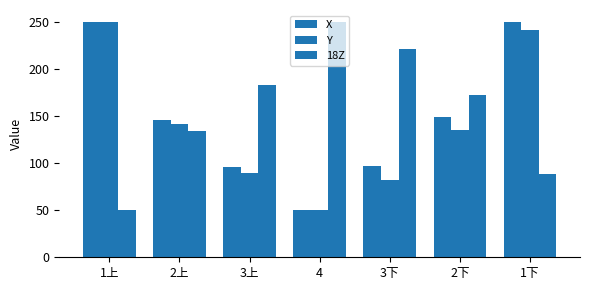

True or false: X has a value of 148.6 at 2下.

True